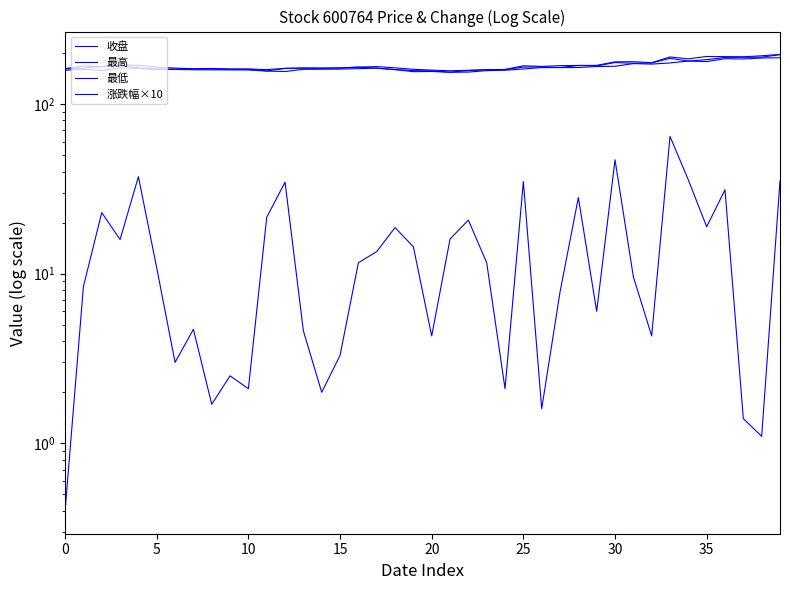

At which category is the sum across all series the highest?

33